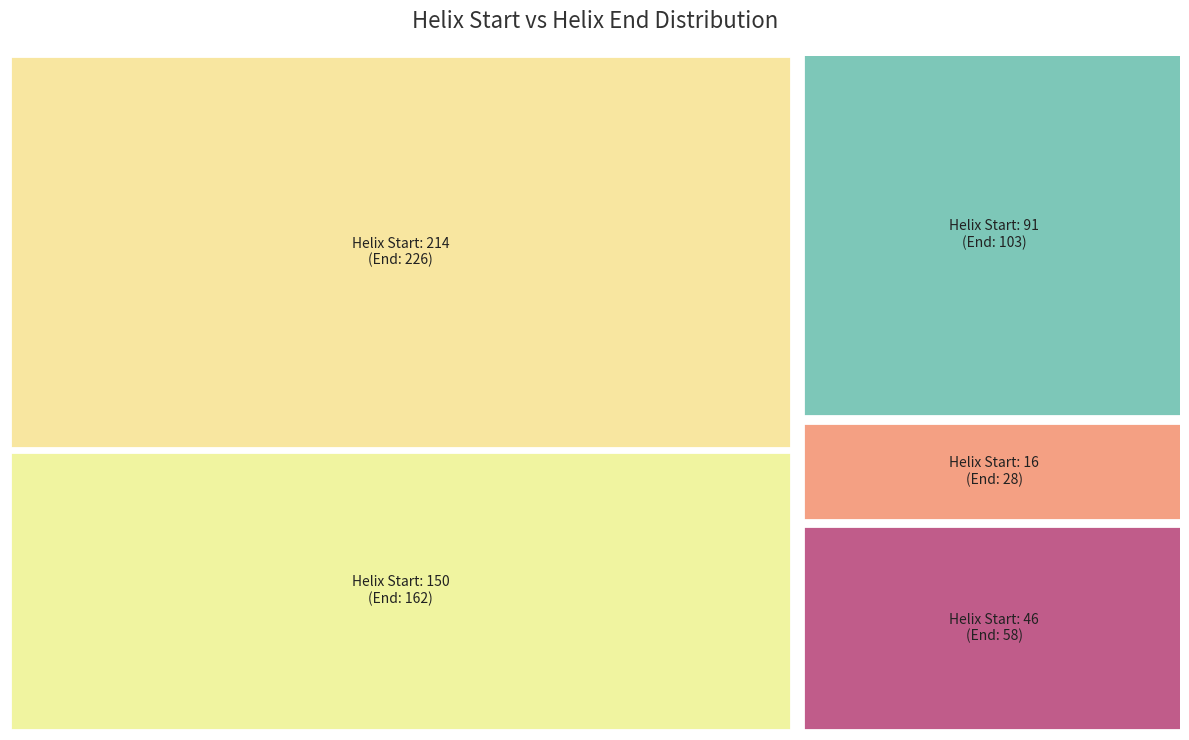

Is it true that 46 is 1% of the pie?

False